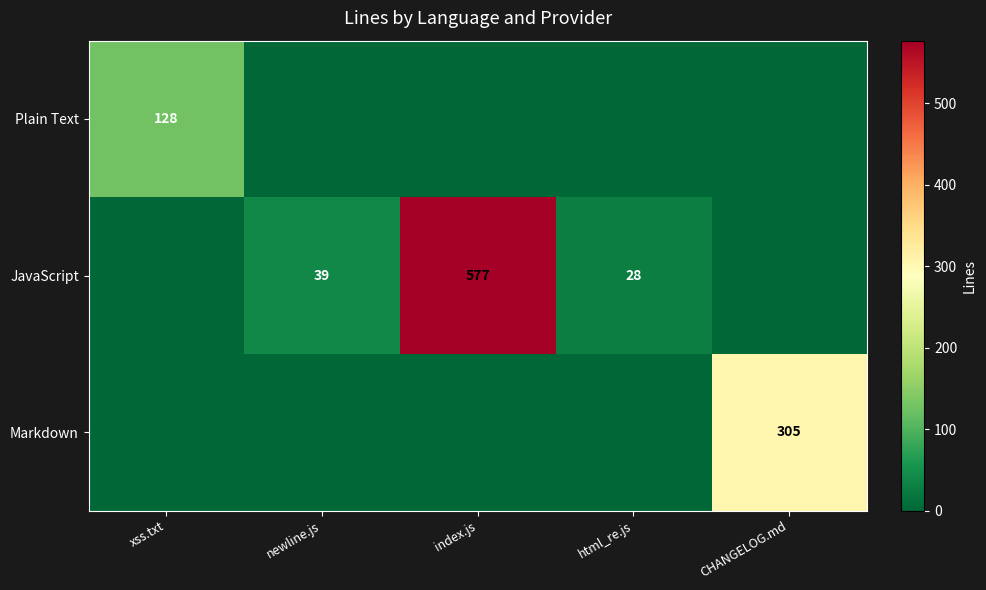

At how many categories does at least one series exceed 174?

2